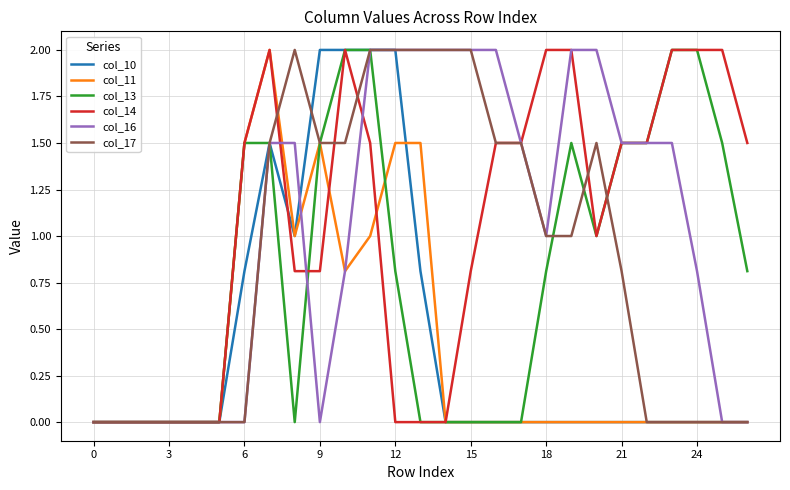

What is the average value of the col_16 series?

1.0